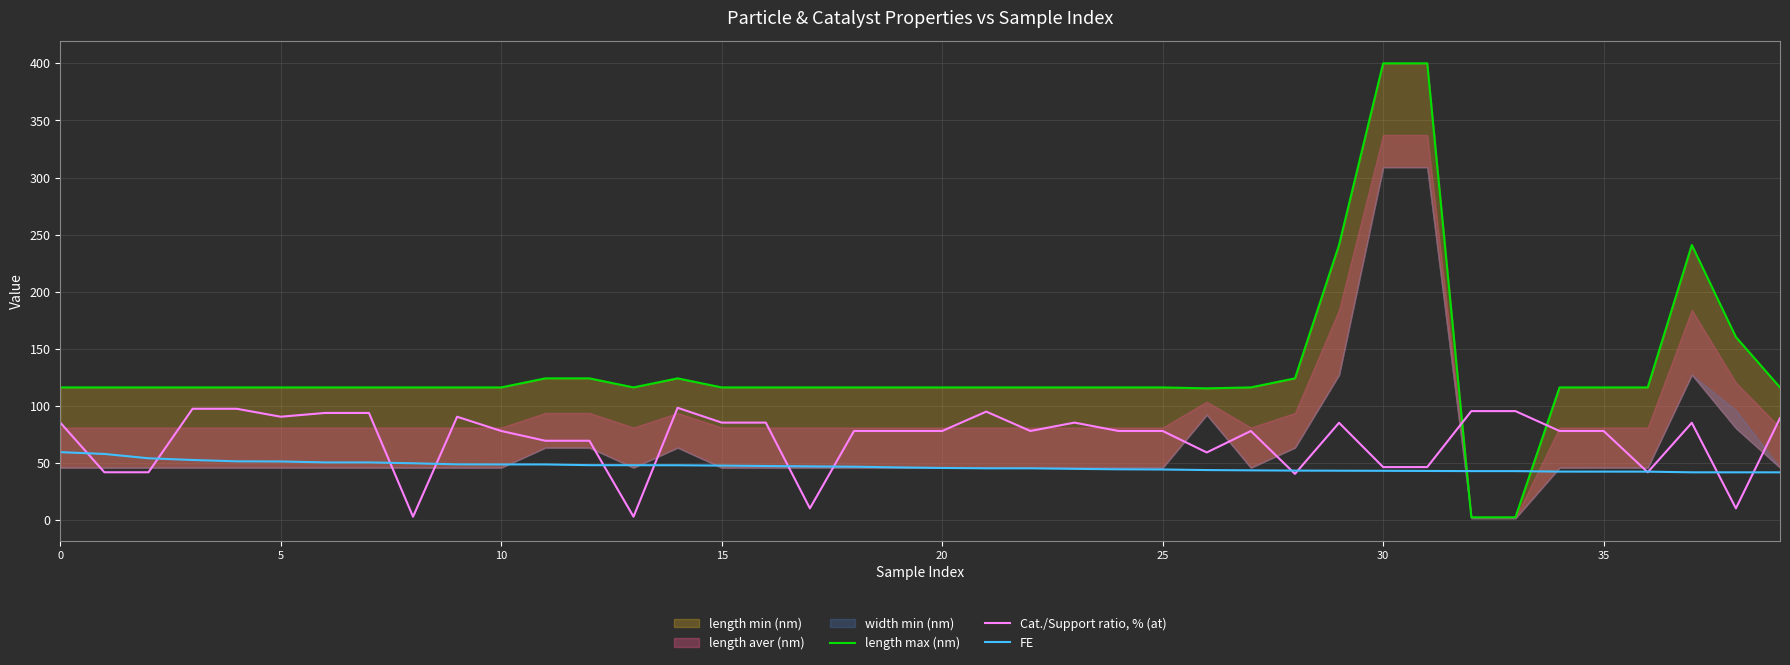

In length max (nm), how many points are lower than both neighbors (excluding endpoints)?

2